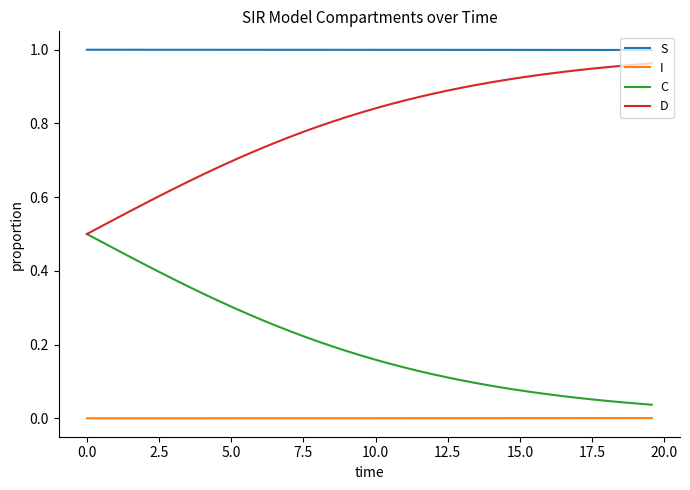

True or false: C and S cross at least once.

False